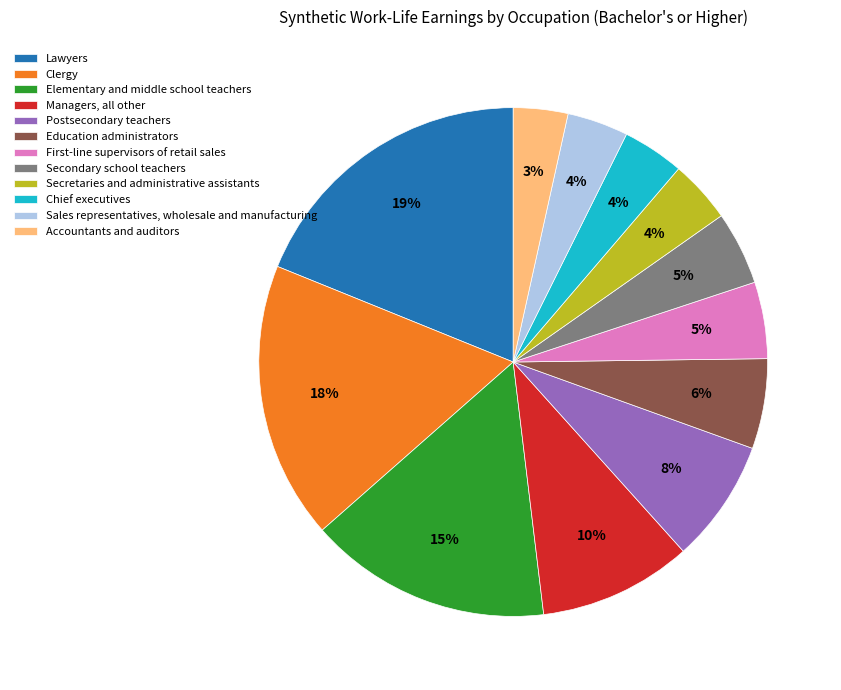

Does any single category account for the majority?

No